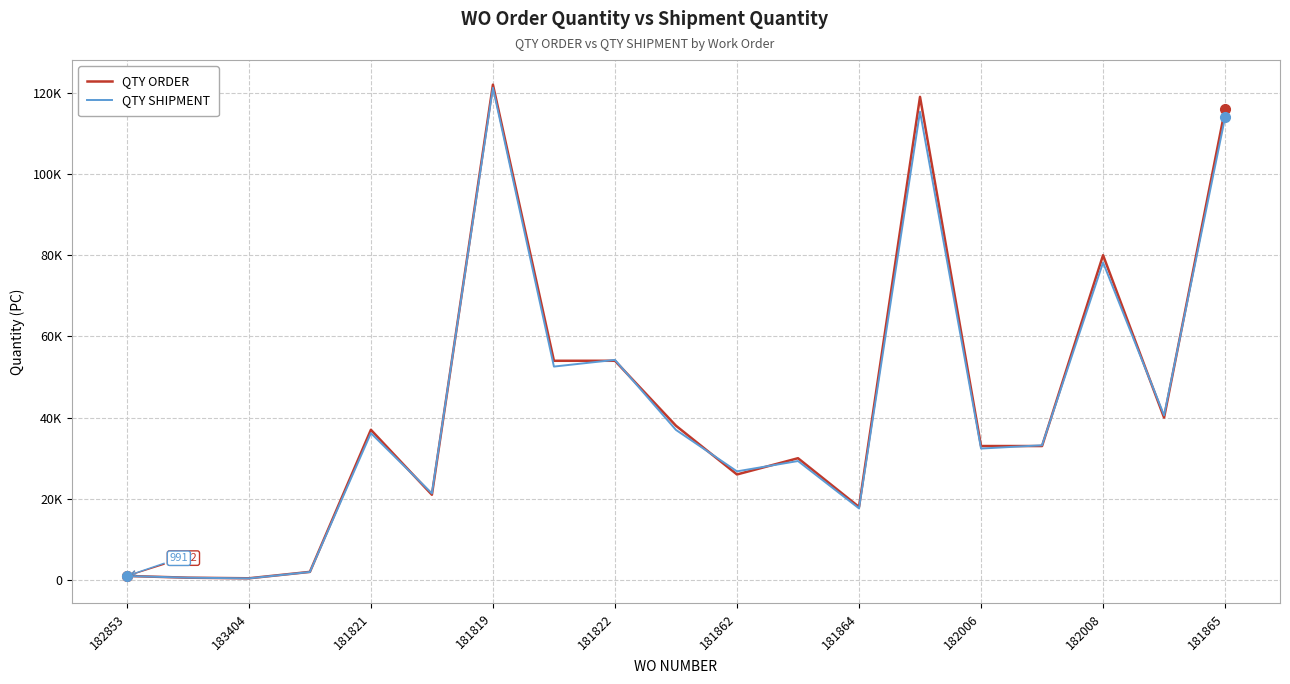

At how many categories does at least one series exceed 23844?

13